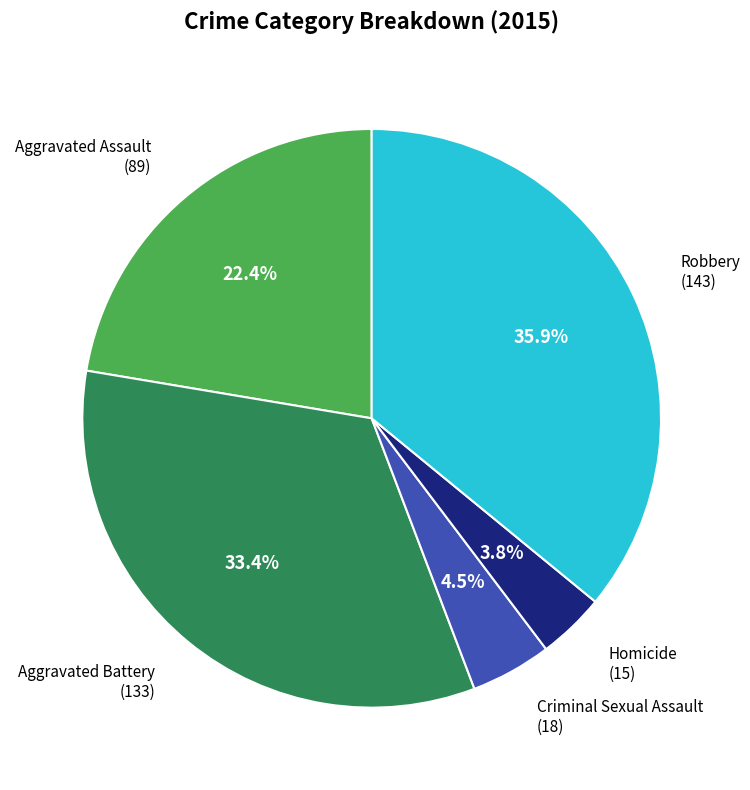

Does any single category account for the majority?

No